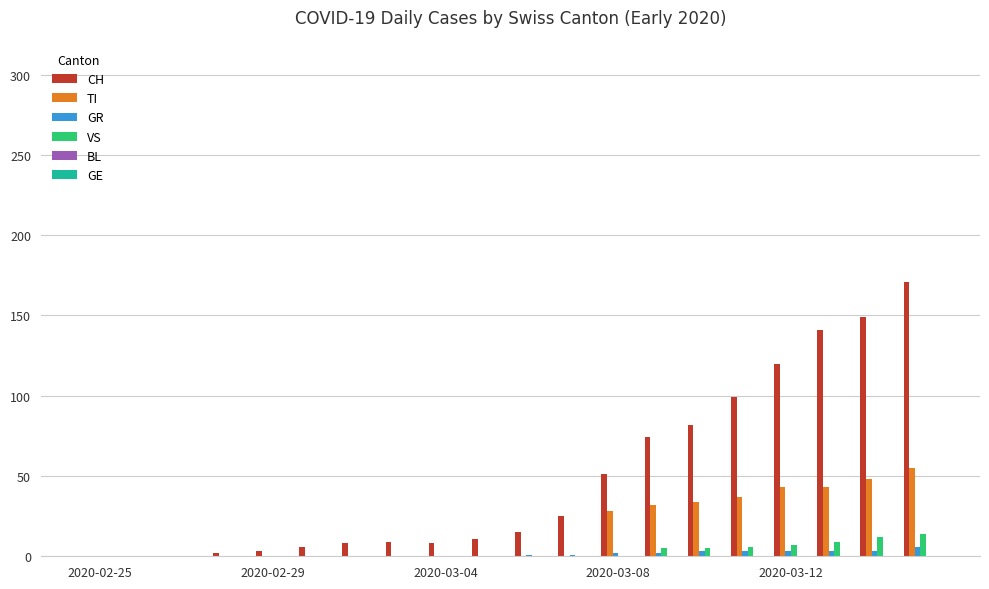

Are the bars horizontal?

No